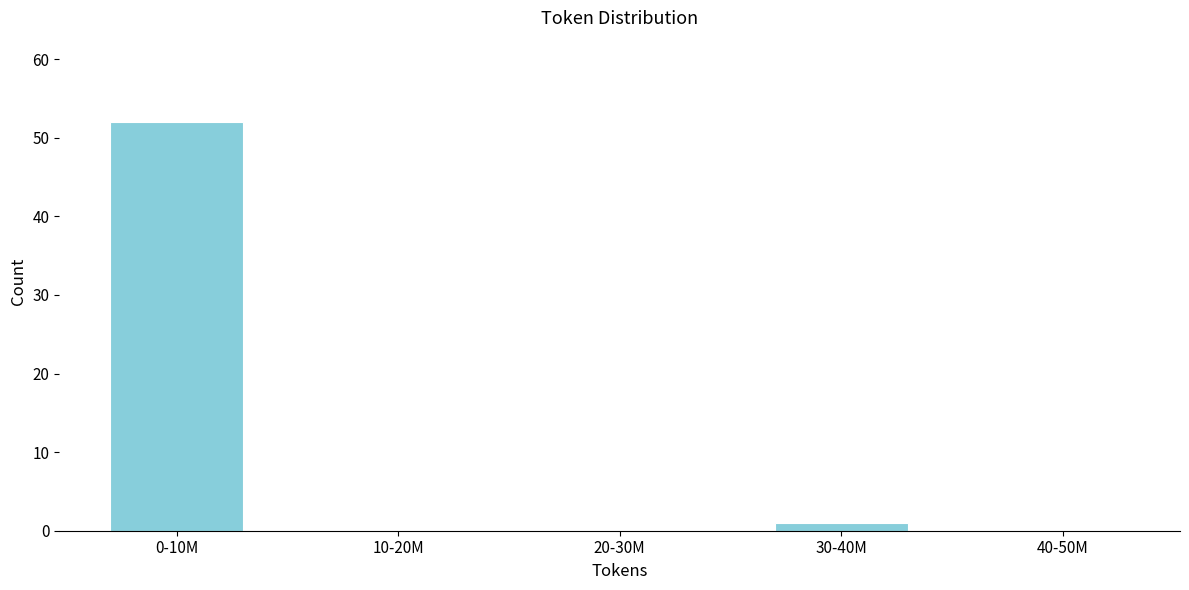

Reading right to left, extract all data points from this chart.

40-50M=0	30-40M=1	20-30M=0	10-20M=0	0-10M=52